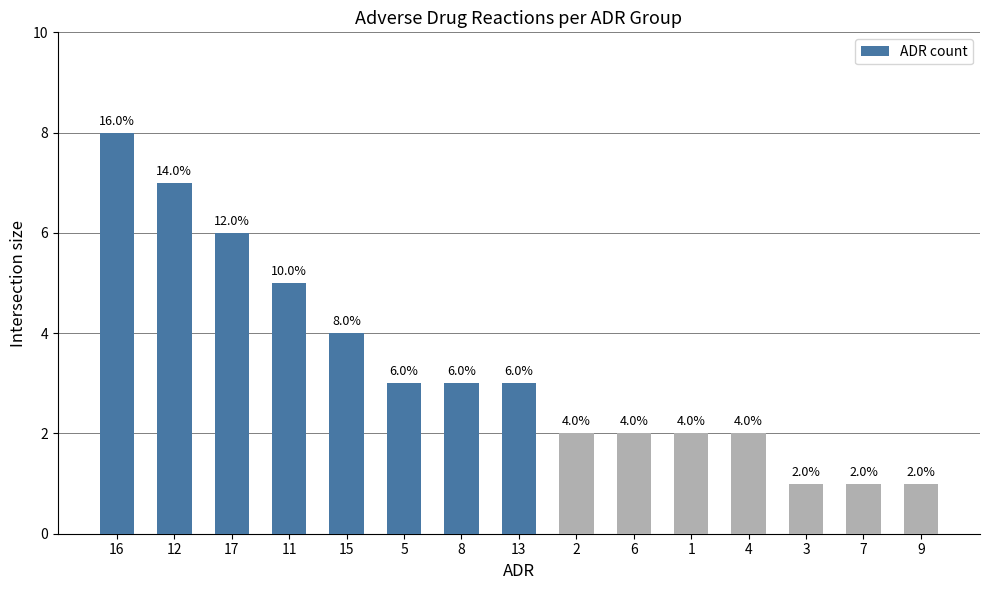

What is the label of the 13th bar from the left?

3